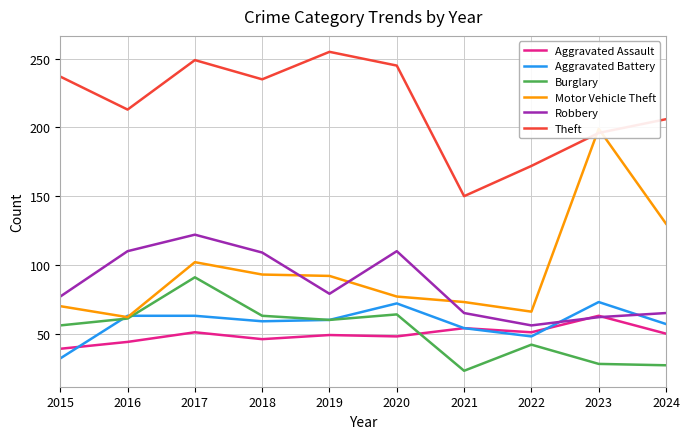

What are all the series names shown in the legend?

Aggravated Assault, Aggravated Battery, Burglary, Motor Vehicle Theft, Robbery, Theft